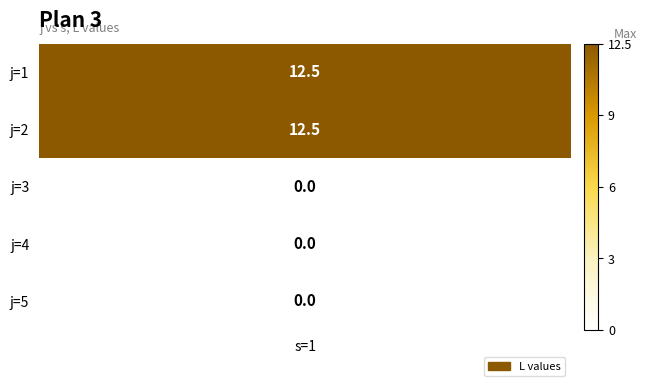

Reading left to right, what are all the values shown in this chart?

12.5	12.5	0.0	0.0	0.0